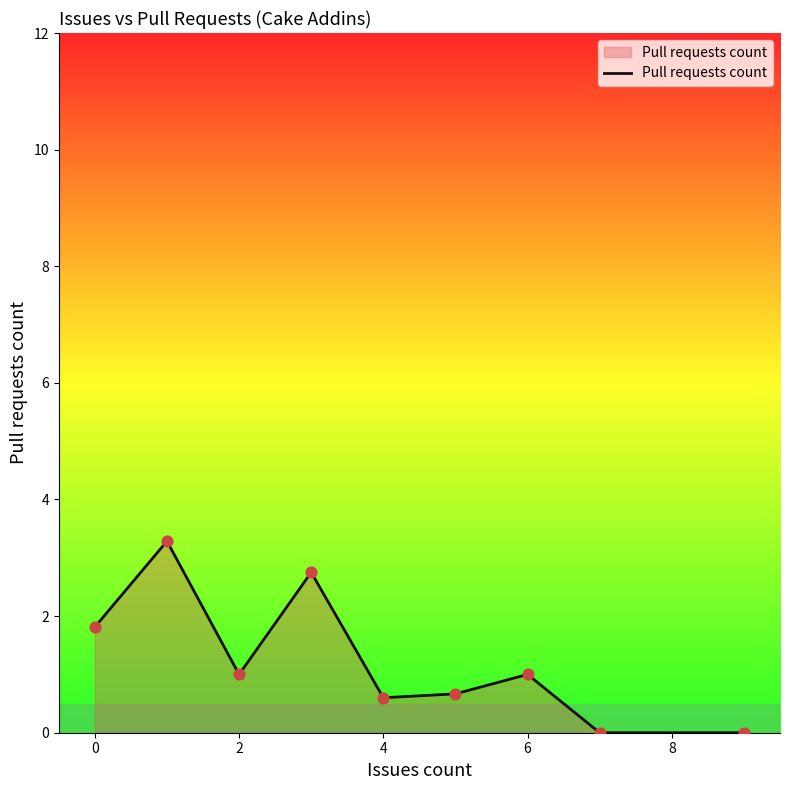

What is the difference between the maximum and minimum values?

3.3